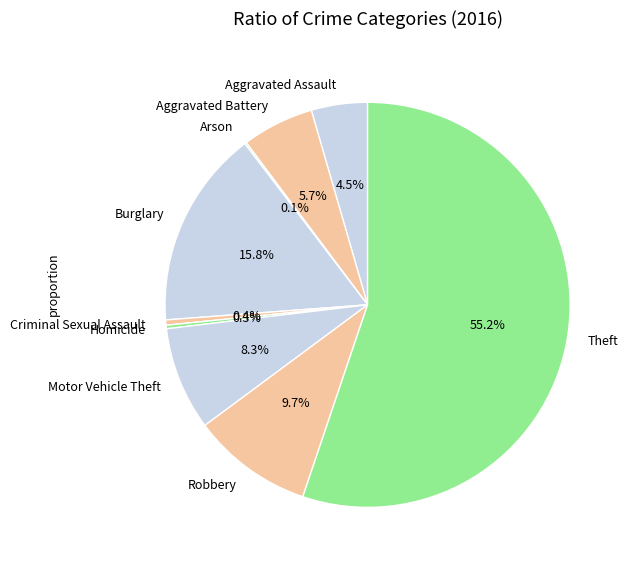

Which slice is the largest?

Theft